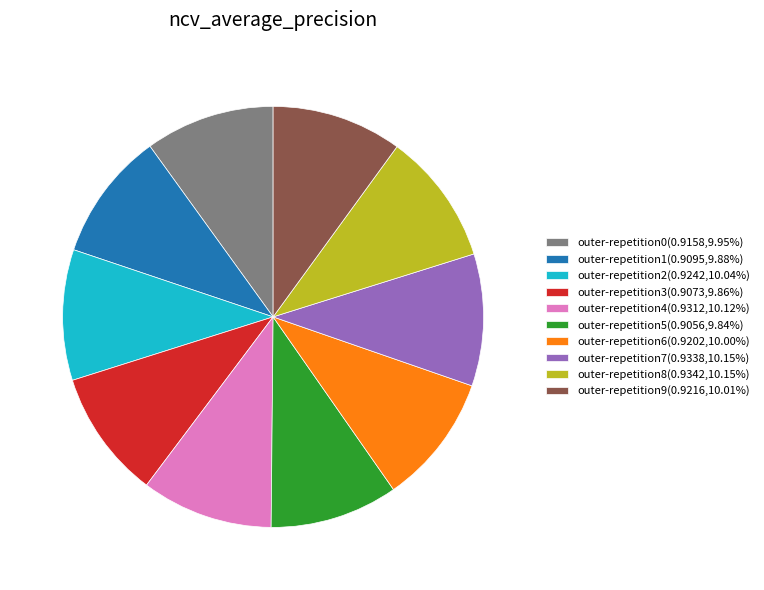

Count the number of slices in the pie.

10